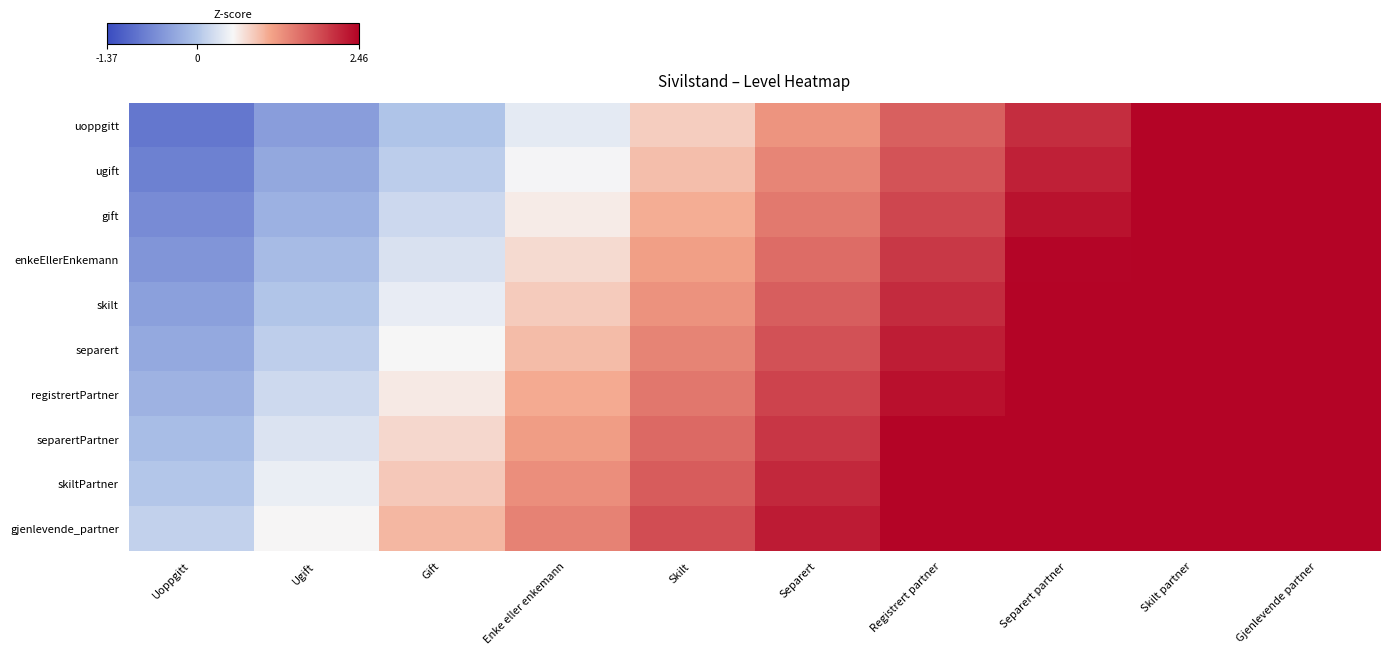

Reading left to right, transcribe all the data shown in this chart.

uoppgitt: Uoppgitt=-0.9	Ugift=-0.4	Gift=-0.0	Enke eller enkemann=0.4	Skilt=0.8	Separert=1.3	Registrert partner=1.7	Separert partner=2.1	Skilt partner=2.5	Gjenlevende partner=3.0
ugift: Uoppgitt=-0.8	Ugift=-0.3	Gift=0.1	Enke eller enkemann=0.5	Skilt=0.9	Separert=1.4	Registrert partner=1.8	Separert partner=2.2	Skilt partner=2.6	Gjenlevende partner=3.1
gift: Uoppgitt=-0.6	Ugift=-0.2	Gift=0.2	Enke eller enkemann=0.6	Skilt=1.1	Separert=1.5	Registrert partner=1.9	Separert partner=2.3	Skilt partner=2.8	Gjenlevende partner=3.2
enkeEllerEnkemann: Uoppgitt=-0.5	Ugift=-0.1	Gift=0.3	Enke eller enkemann=0.7	Skilt=1.2	Separert=1.6	Registrert partner=2.0	Separert partner=2.4	Skilt partner=2.9	Gjenlevende partner=3.3
skilt: Uoppgitt=-0.4	Ugift=-0.0	Gift=0.4	Enke eller enkemann=0.9	Skilt=1.3	Separert=1.7	Registrert partner=2.1	Separert partner=2.6	Skilt partner=3.0	Gjenlevende partner=3.4
separert: Uoppgitt=-0.3	Ugift=0.1	Gift=0.5	Enke eller enkemann=1.0	Skilt=1.4	Separert=1.8	Registrert partner=2.2	Separert partner=2.7	Skilt partner=3.1	Gjenlevende partner=3.5
registrertPartner: Uoppgitt=-0.2	Ugift=0.2	Gift=0.6	Enke eller enkemann=1.1	Skilt=1.5	Separert=1.9	Registrert partner=2.4	Separert partner=2.8	Skilt partner=3.2	Gjenlevende partner=3.6
separertPartner: Uoppgitt=-0.1	Ugift=0.3	Gift=0.8	Enke eller enkemann=1.2	Skilt=1.6	Separert=2.0	Registrert partner=2.5	Separert partner=2.9	Skilt partner=3.3	Gjenlevende partner=3.7
skiltPartner: Uoppgitt=0.0	Ugift=0.4	Gift=0.9	Enke eller enkemann=1.3	Skilt=1.7	Separert=2.1	Registrert partner=2.6	Separert partner=3.0	Skilt partner=3.4	Gjenlevende partner=3.8
gjenlevende_partner: Uoppgitt=0.1	Ugift=0.6	Gift=1.0	Enke eller enkemann=1.4	Skilt=1.8	Separert=2.3	Registrert partner=2.7	Separert partner=3.1	Skilt partner=3.5	Gjenlevende partner=4.0